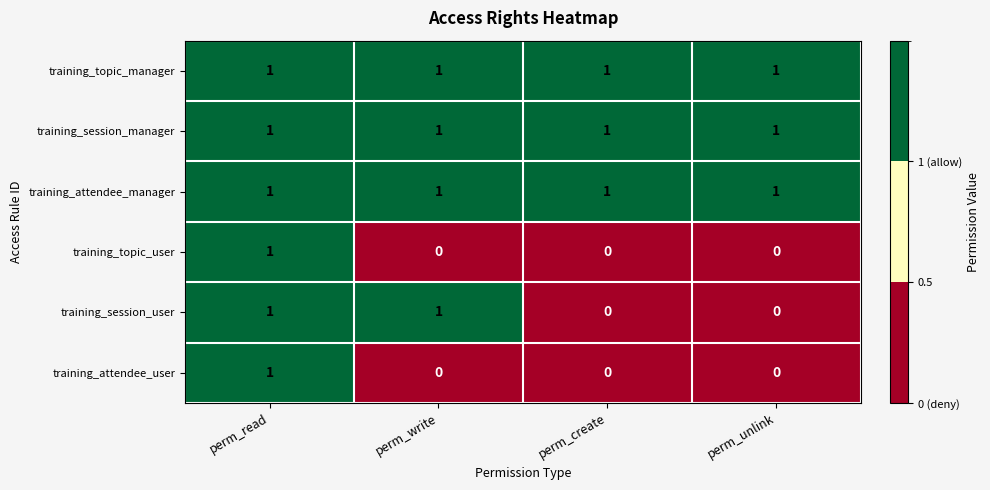

At which category is the sum across all series the highest?

perm_read